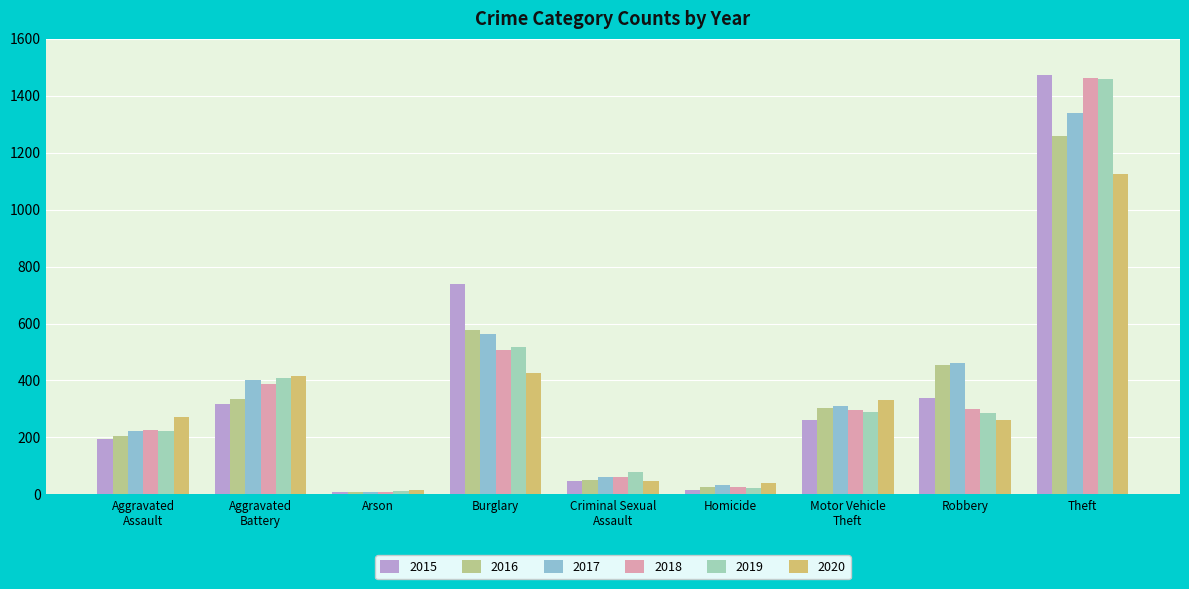

What is the smallest value displayed?

7